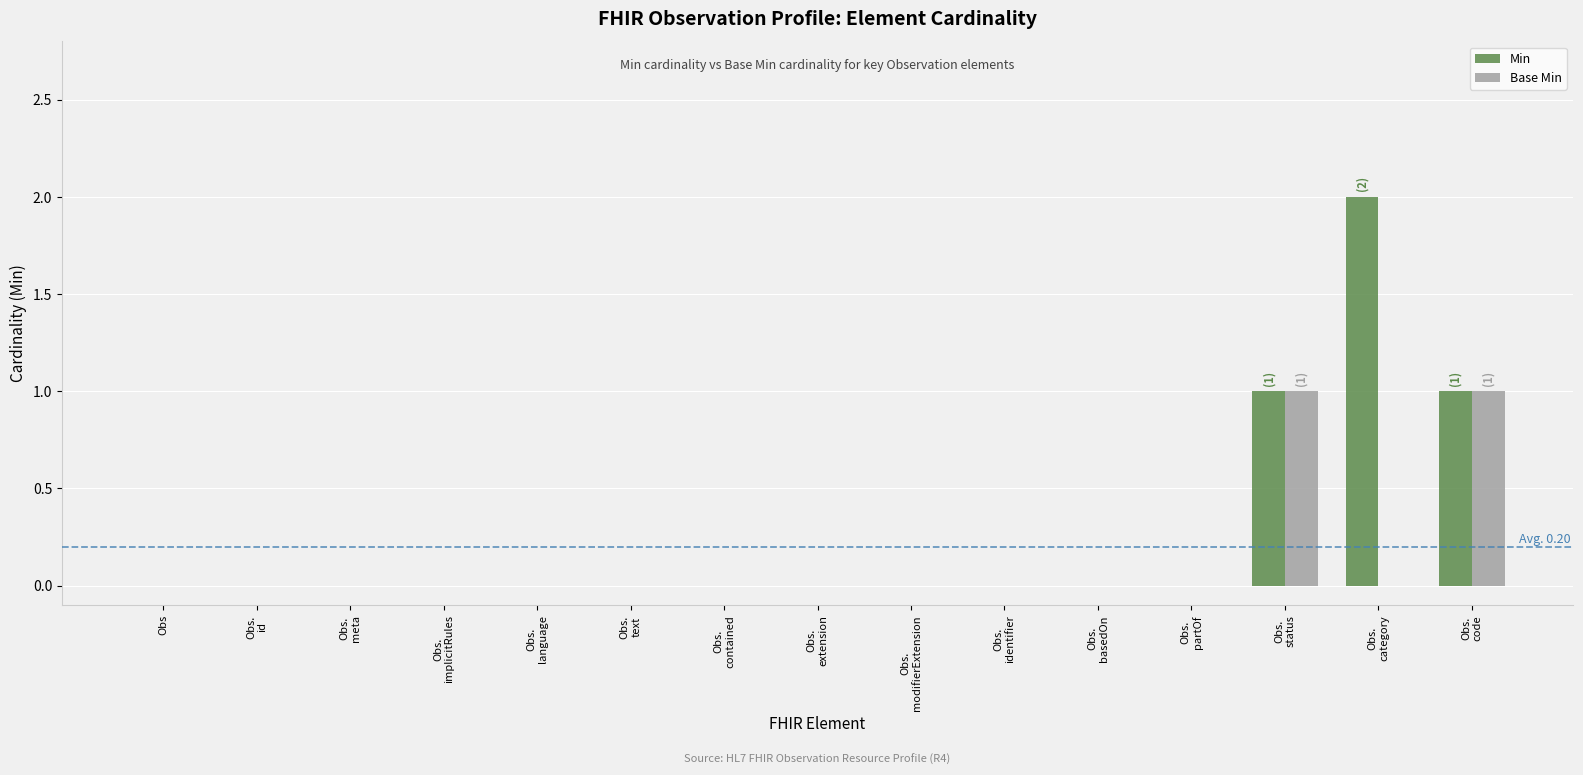

Are the bars grouped side by side (vs. stacked)?

Yes